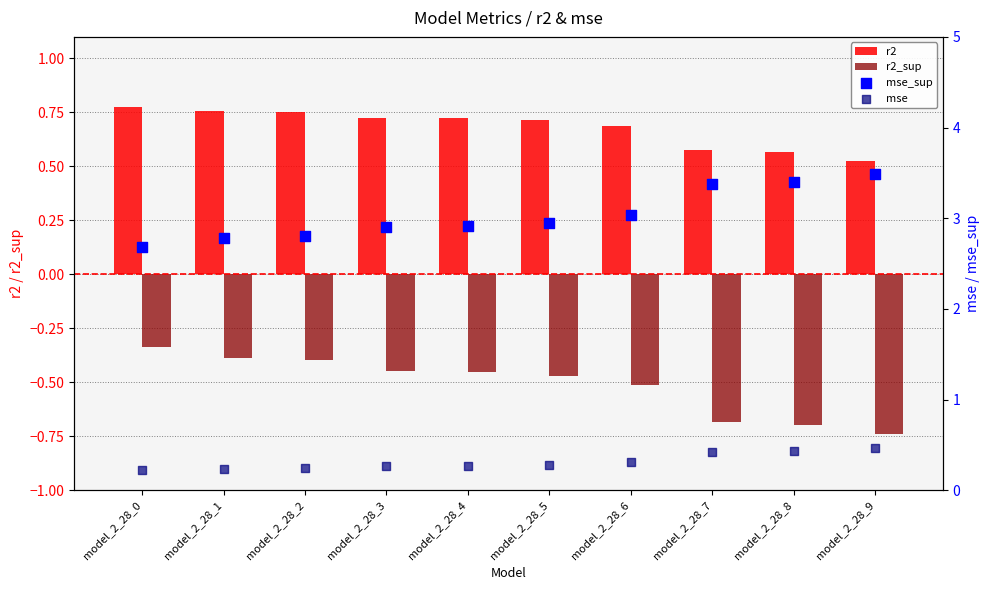

Which series has the largest total across all categories?

mse_sup